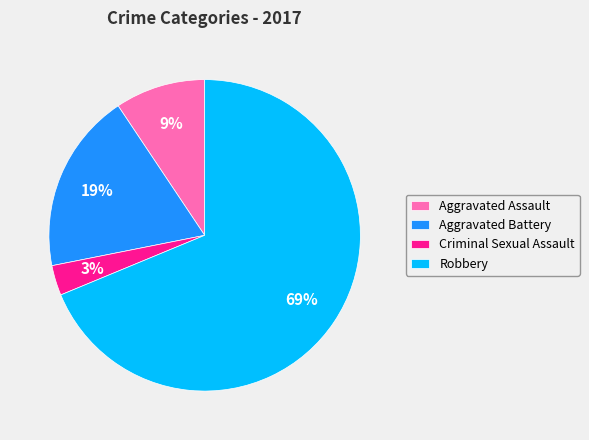

Between Criminal Sexual Assault and Aggravated Battery, which is larger?

Aggravated Battery